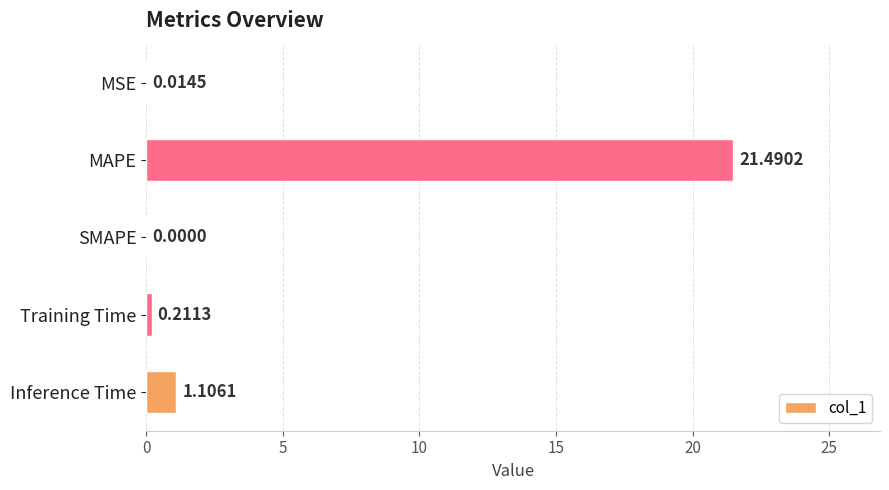

Which category has the highest value across all series?

MAPE